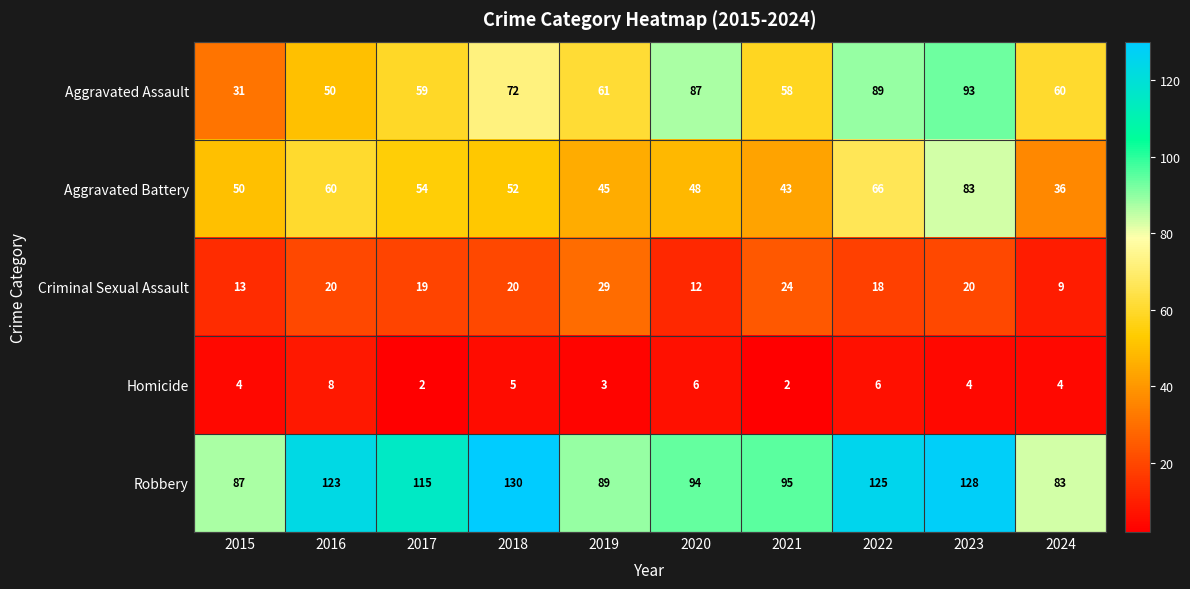

At how many categories does at least one series exceed 20?

10